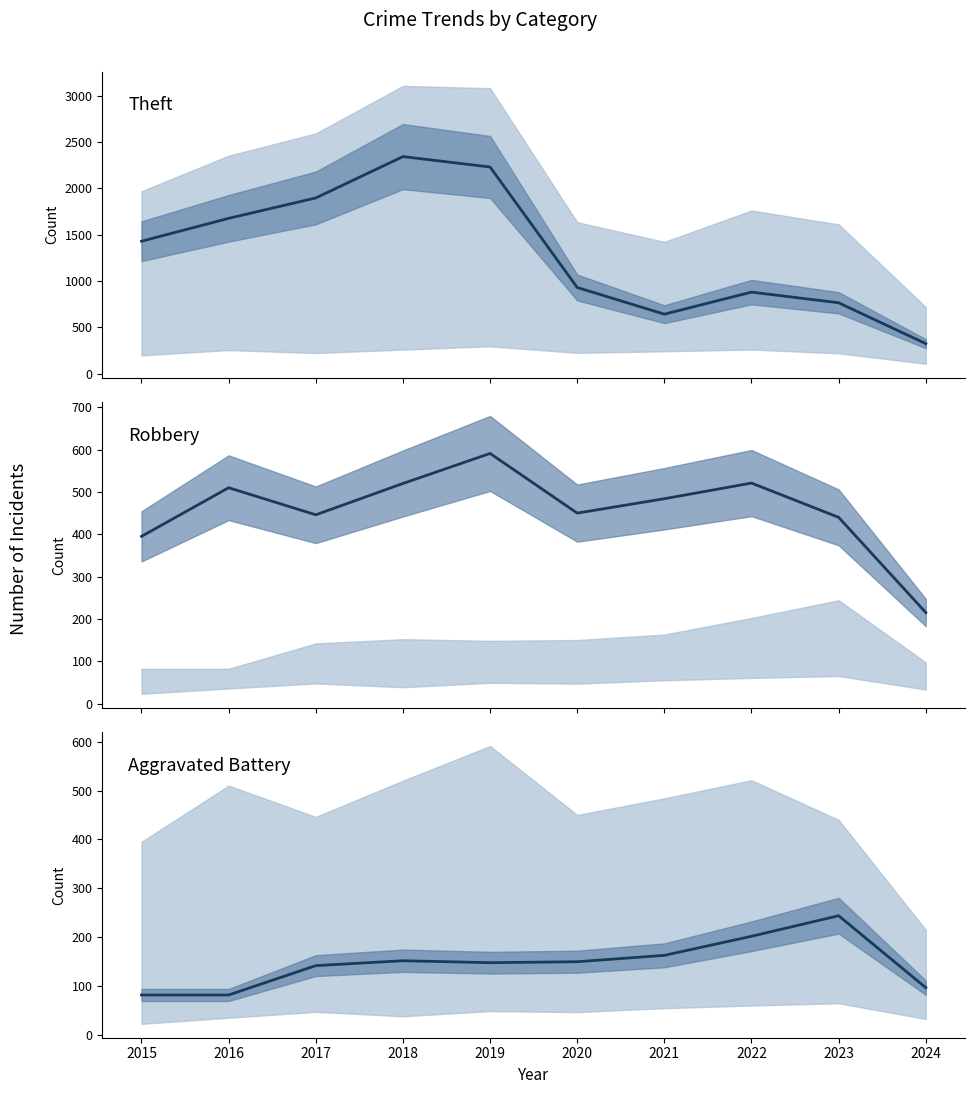

At which category does the chart reach its peak across all series?

2018